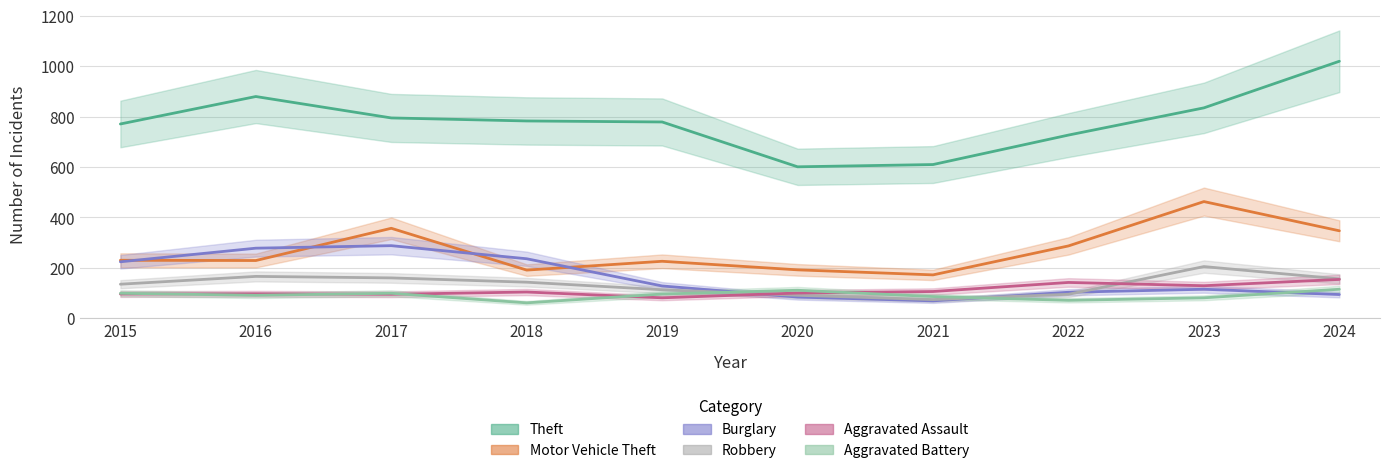

What is the maximum value for Robbery?

205